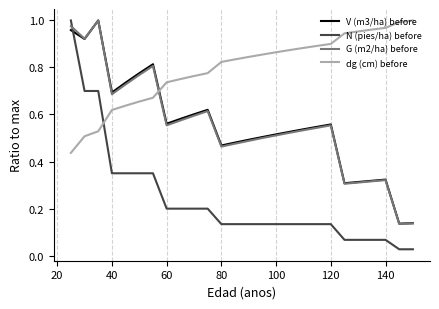

How many times do V (m3/ha) before and N (pies/ha) before cross each other?

1